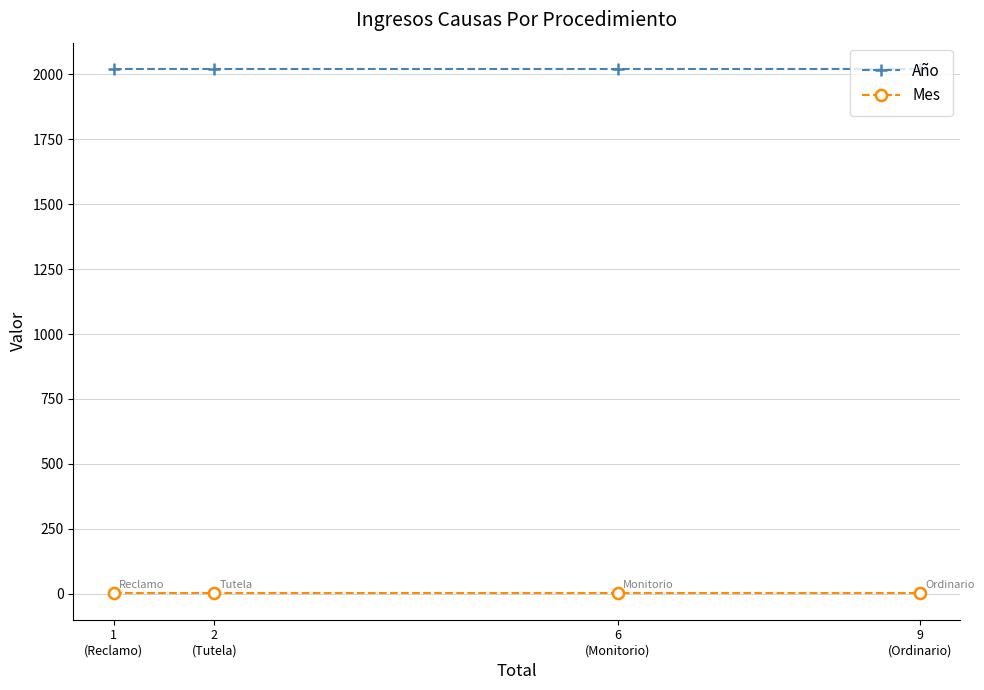

Which series has the largest total across all categories?

Año